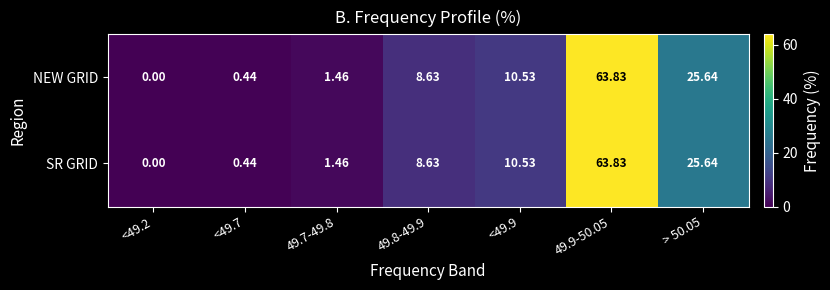

Is the value of NEW GRID at 49.7-49.8 greater than the value of SR GRID at 49.9-50.05?

No